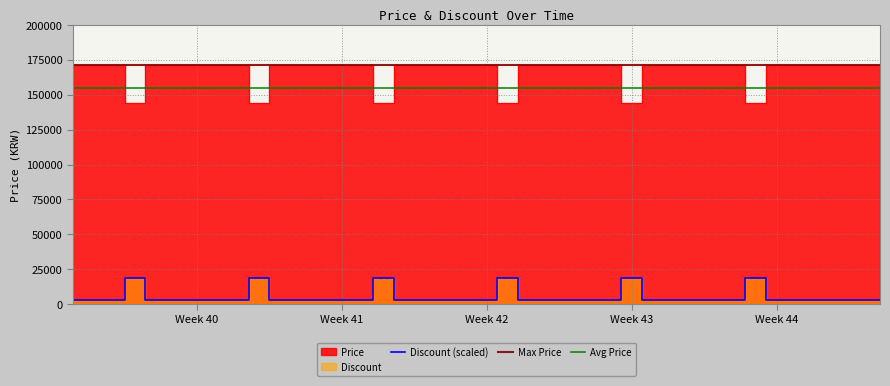

What is the maximum value shown in the chart?

171690